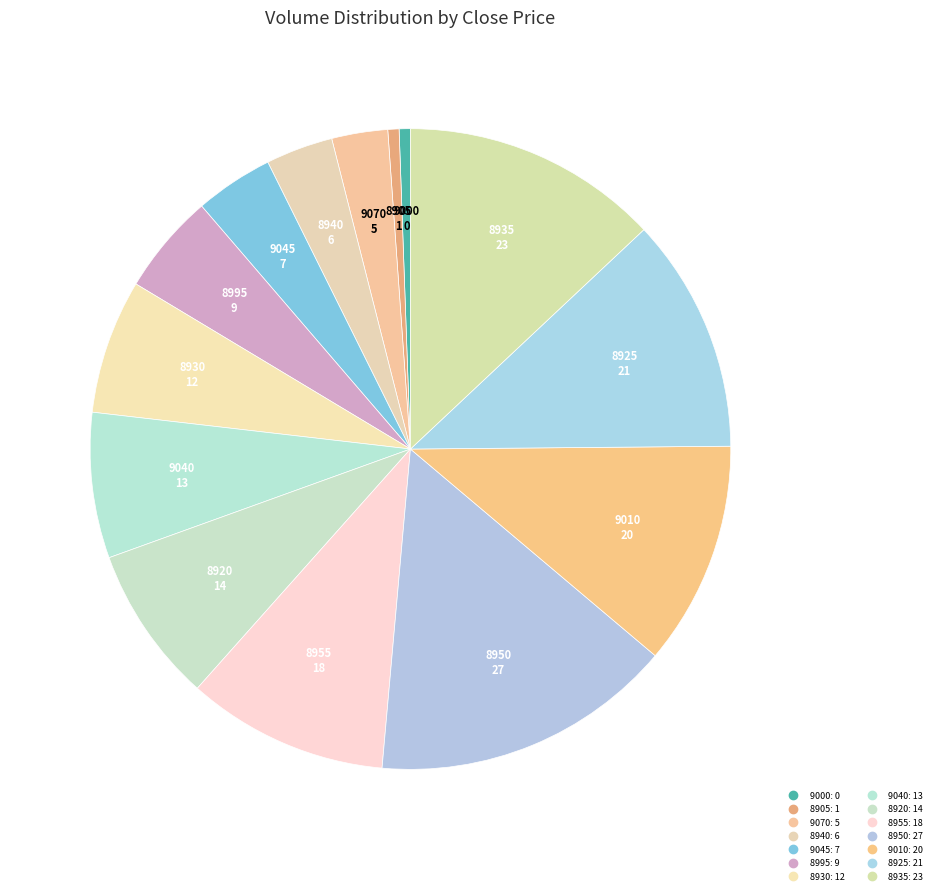

Combined, do 8925 and 9045 account for over 50%?

No